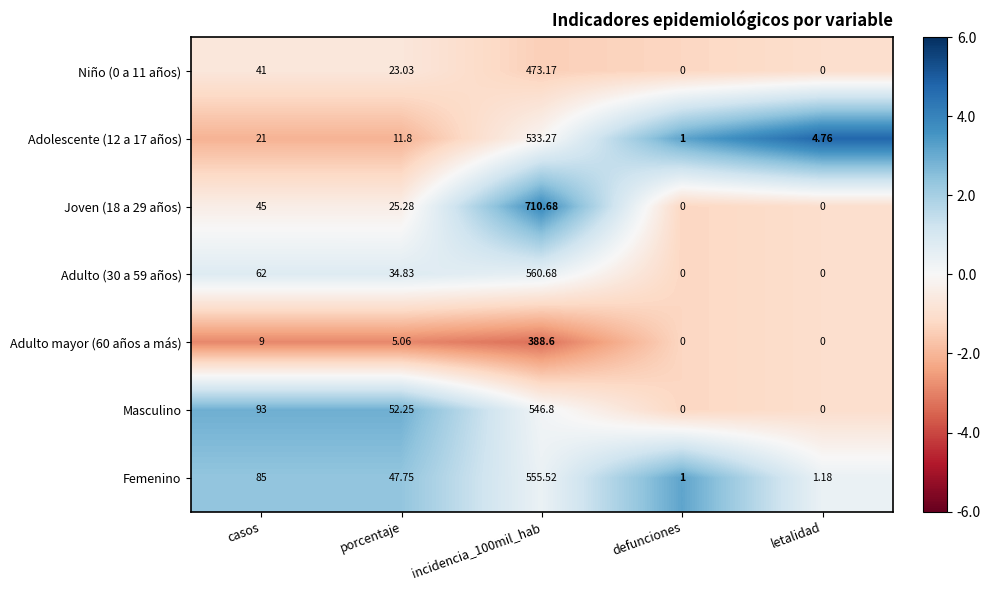

At which label does Adulto mayor (60 años a más) first exceed 5?

casos